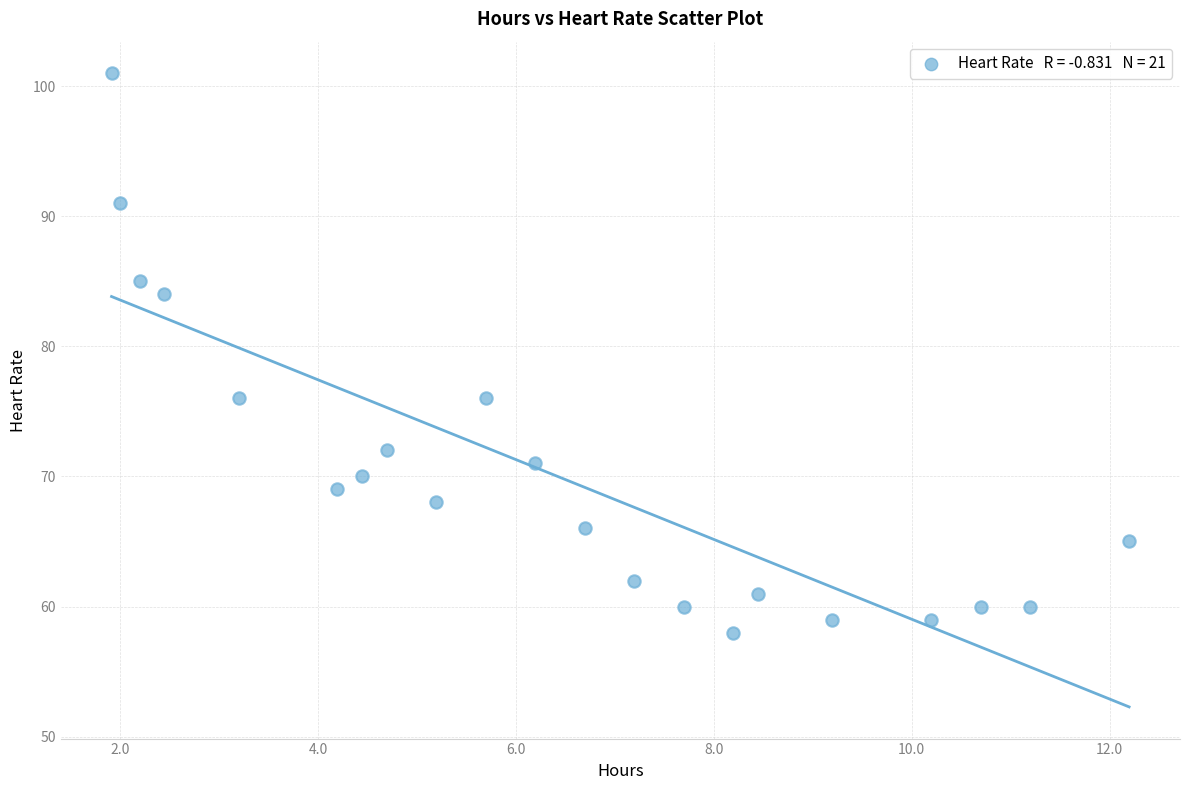

What is the range of Y values (max minus min)?

43